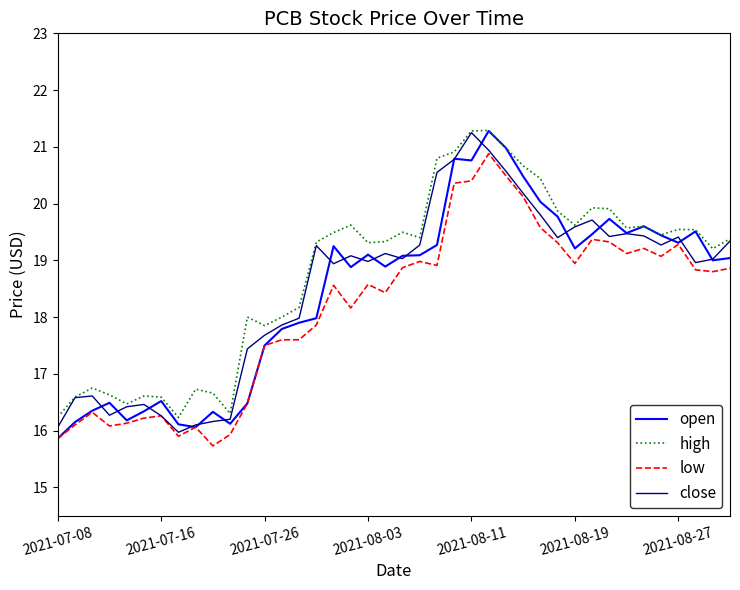

True or false: high and close intersect in this chart.

False